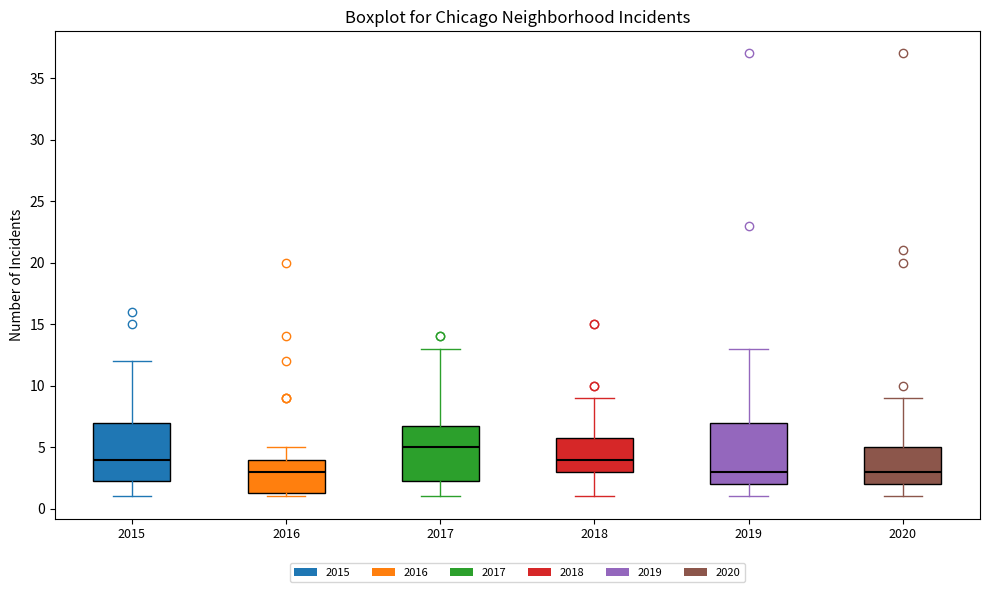

Where is the upper edge of the box at x = 2016 on the y-axis? The values are not printed on the chart, so give them approximately, as read against the axis.

4.0